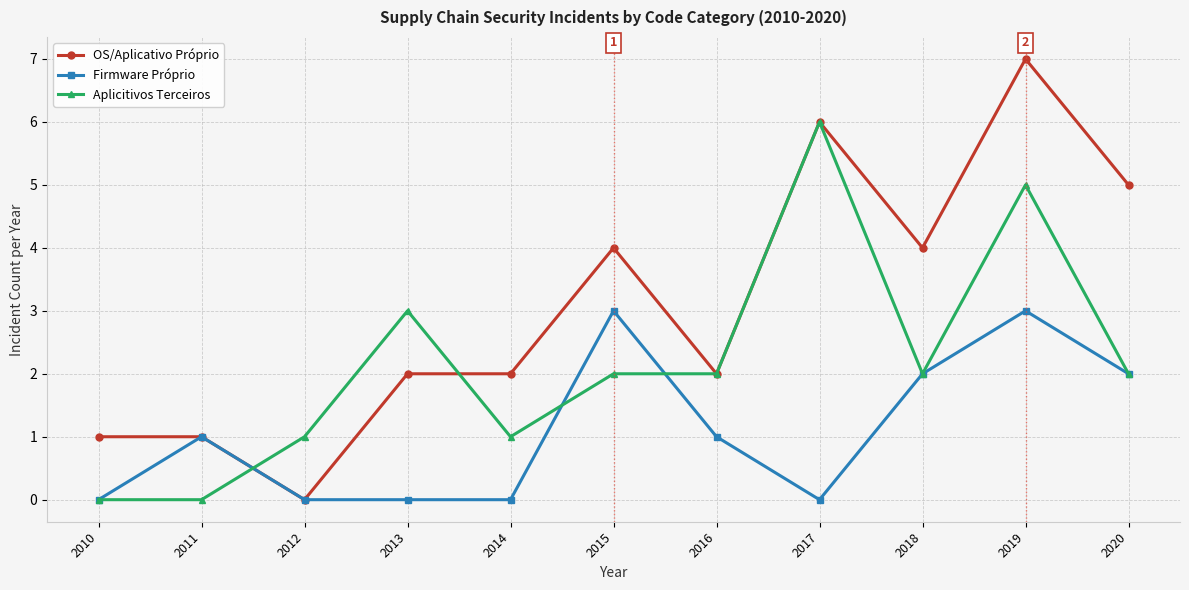

What is the value of the Firmware Próprio point at the 6th from the left?

3